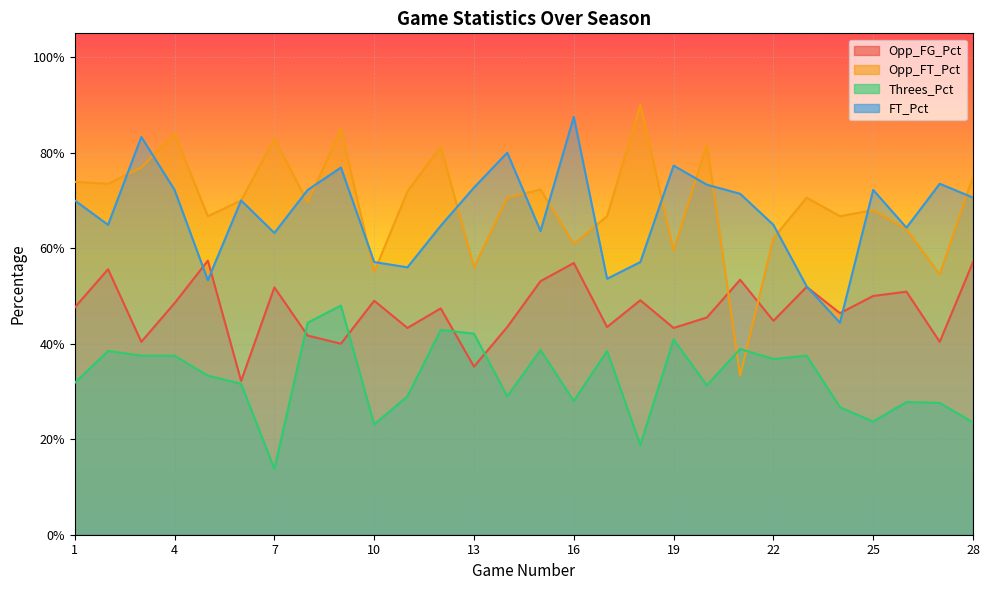

What is the sum of all Opp_FG_Pct values?

13.2